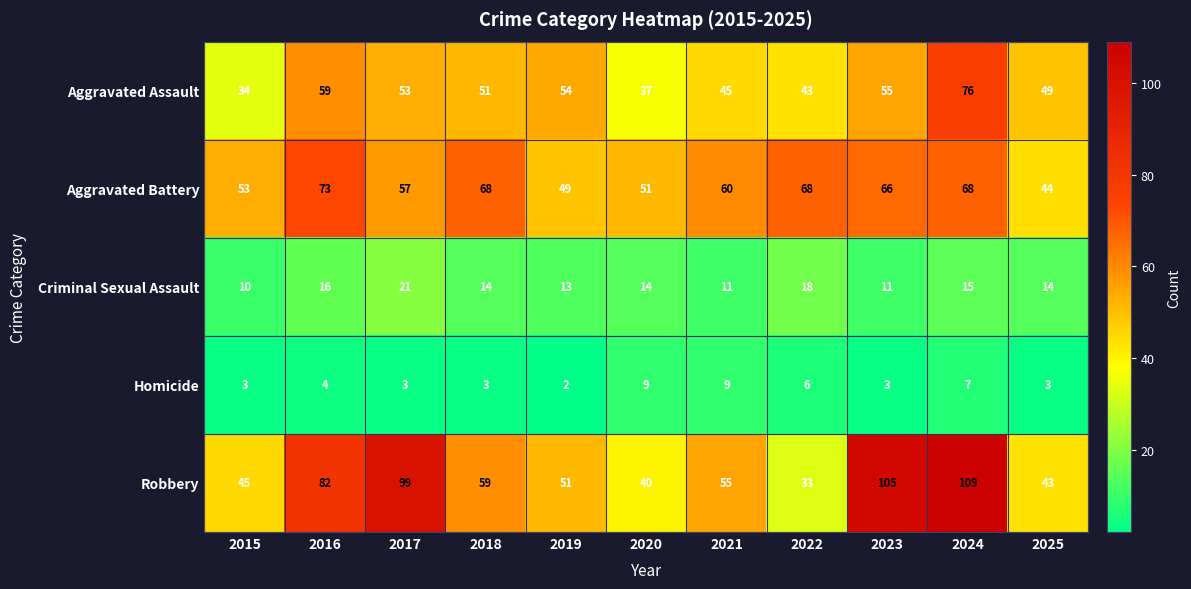

How many series are shown in this chart?

5